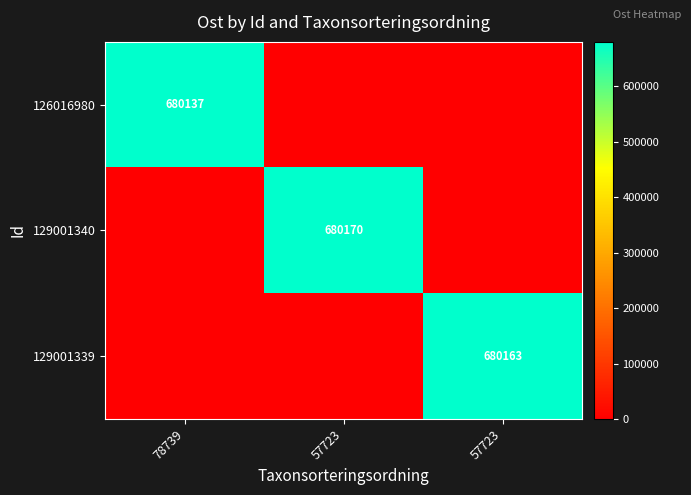

At 78739, list the series in order from smallest to largest.

129001340, 129001339, 126016980